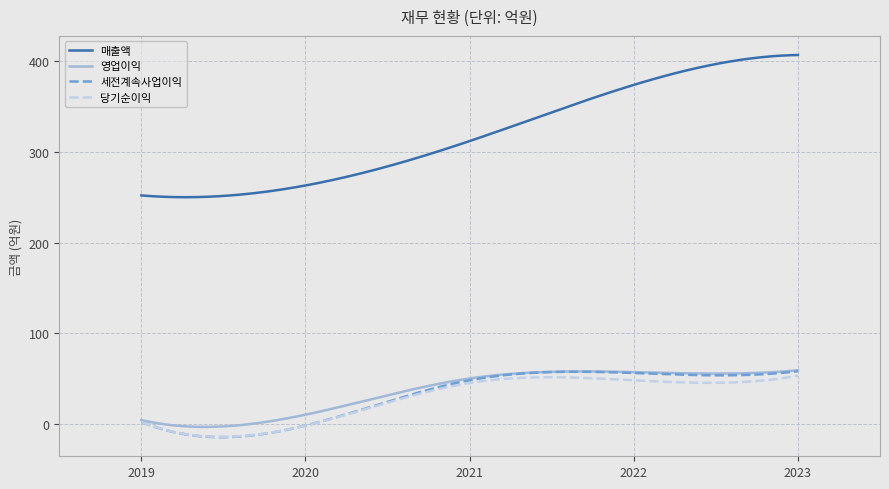

Which series has the widest spread of values?

매출액